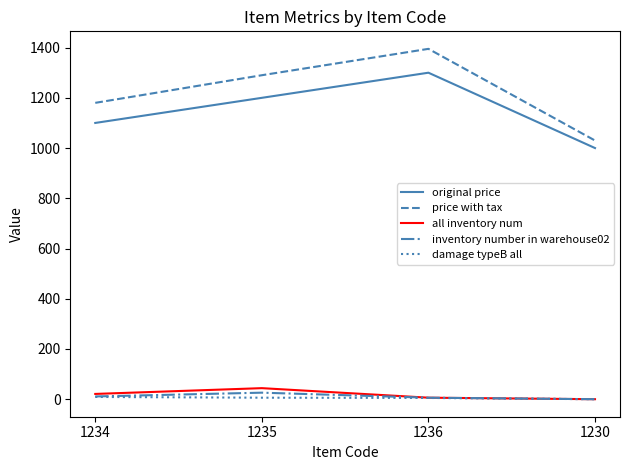

How many distinct data groups are displayed?

5